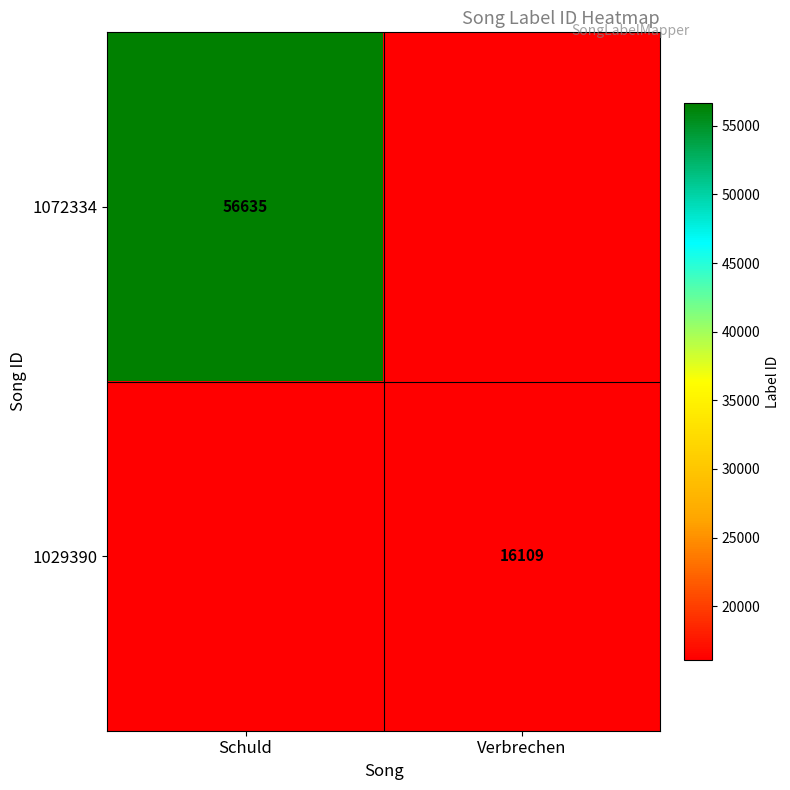

The value of 1029390 at Verbrechen is 16109. True or false?

True